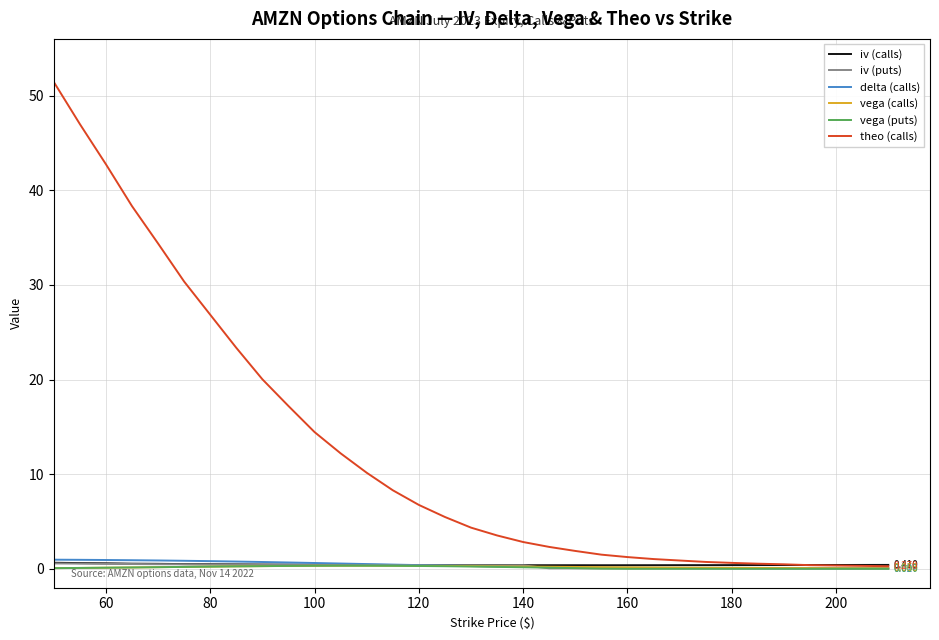

Which series has the largest total across all categories?

theo (calls)